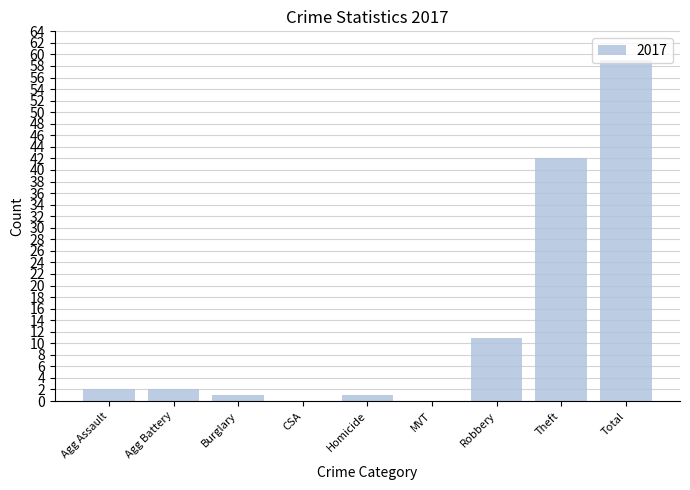

The value at Agg Assault is 0. True or false?

False